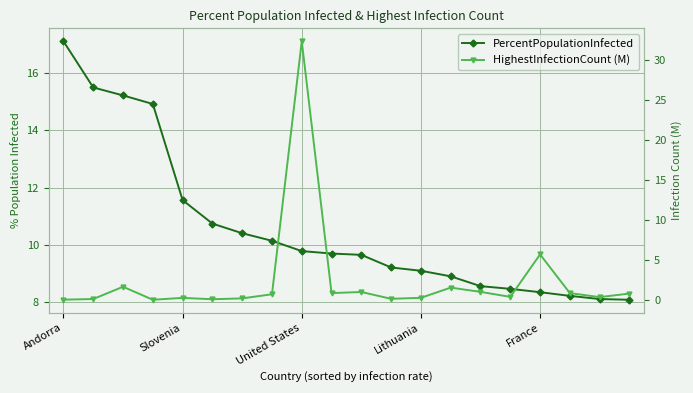

What is the difference between the maximum and minimum values in the PercentPopulationInfected series?

9.1